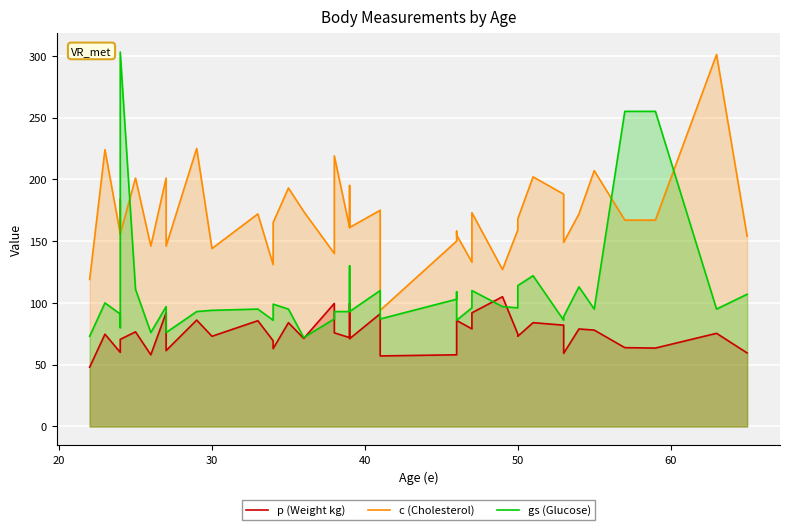

What is the maximum value shown in the chart?

303.0